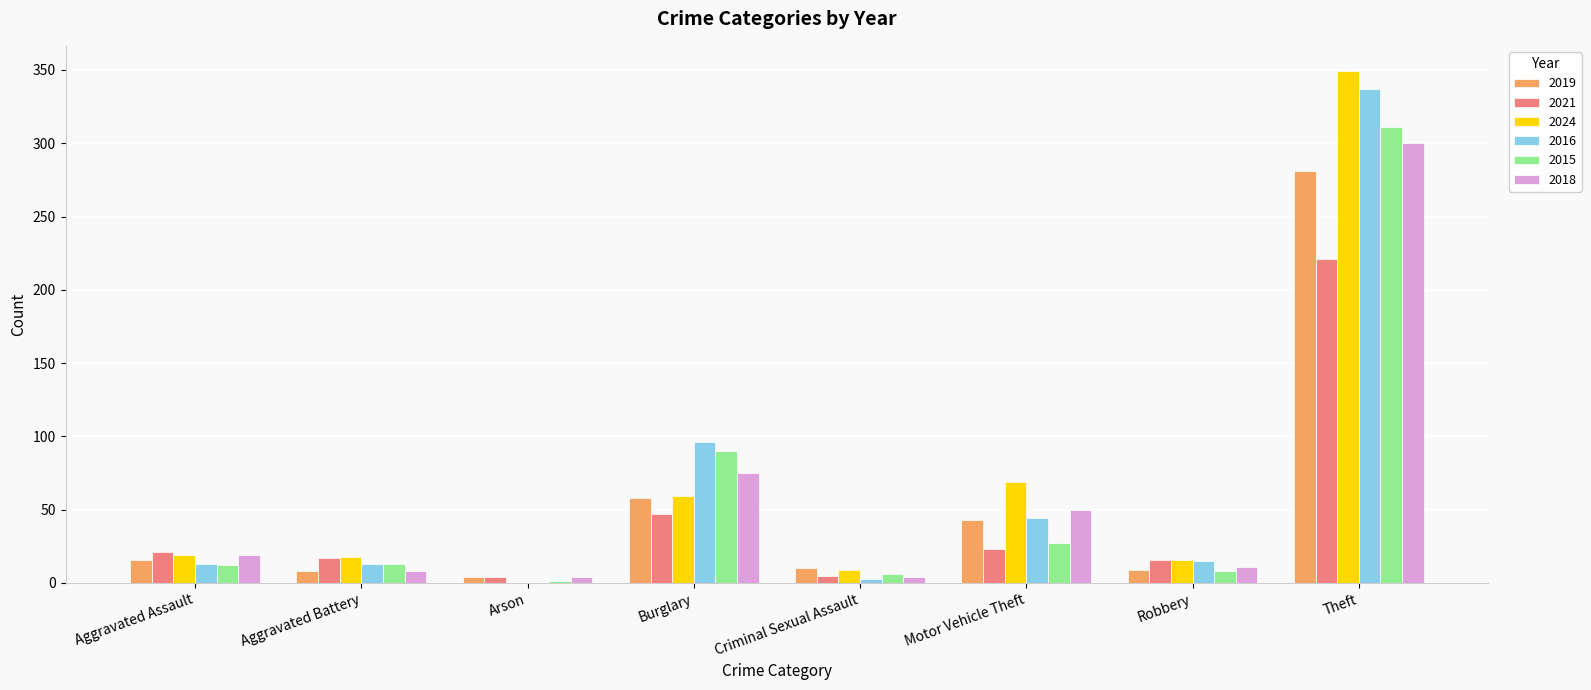

What is the total value across all series at Motor Vehicle Theft?

256